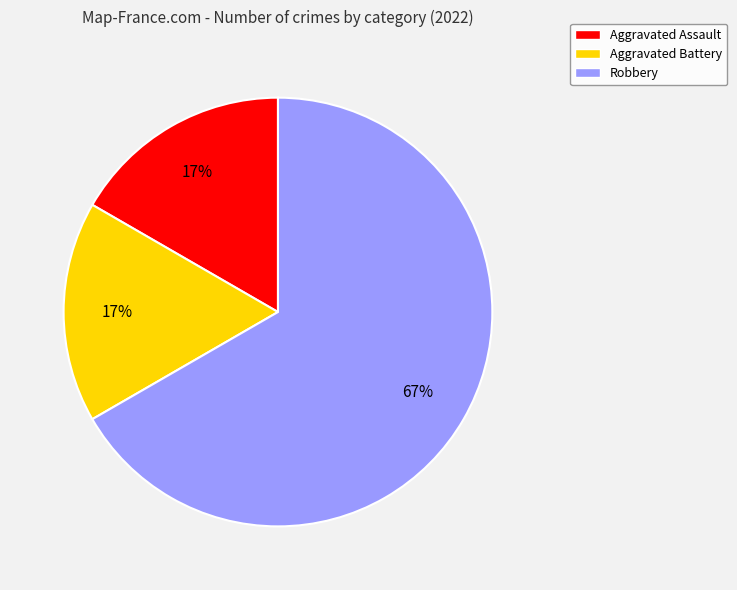

How many slices are in this pie chart?

3